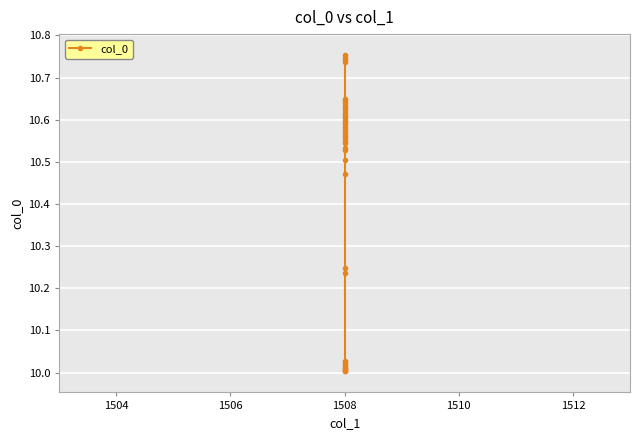

How many distinct data groups are displayed?

1